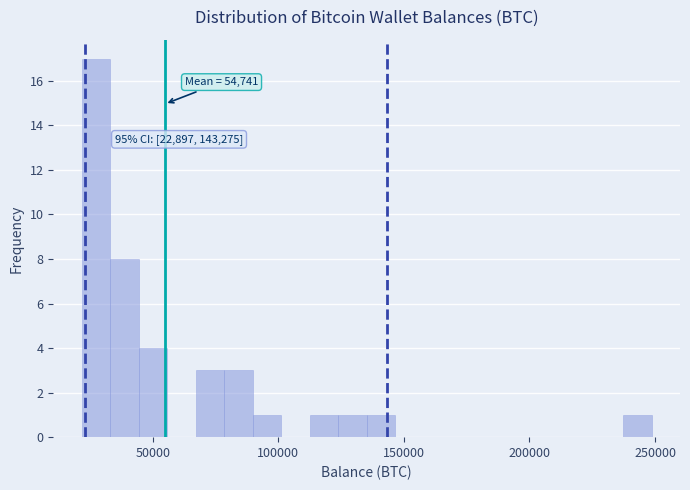

Around what value on the x-axis is the tallest bar? Give the approximate position of its centre, as read against the axis.

25000